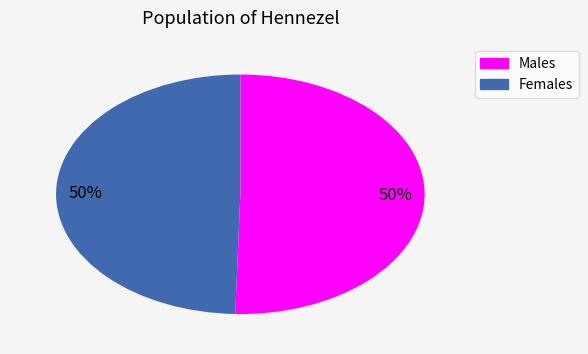

How many slices are in this pie chart?

2